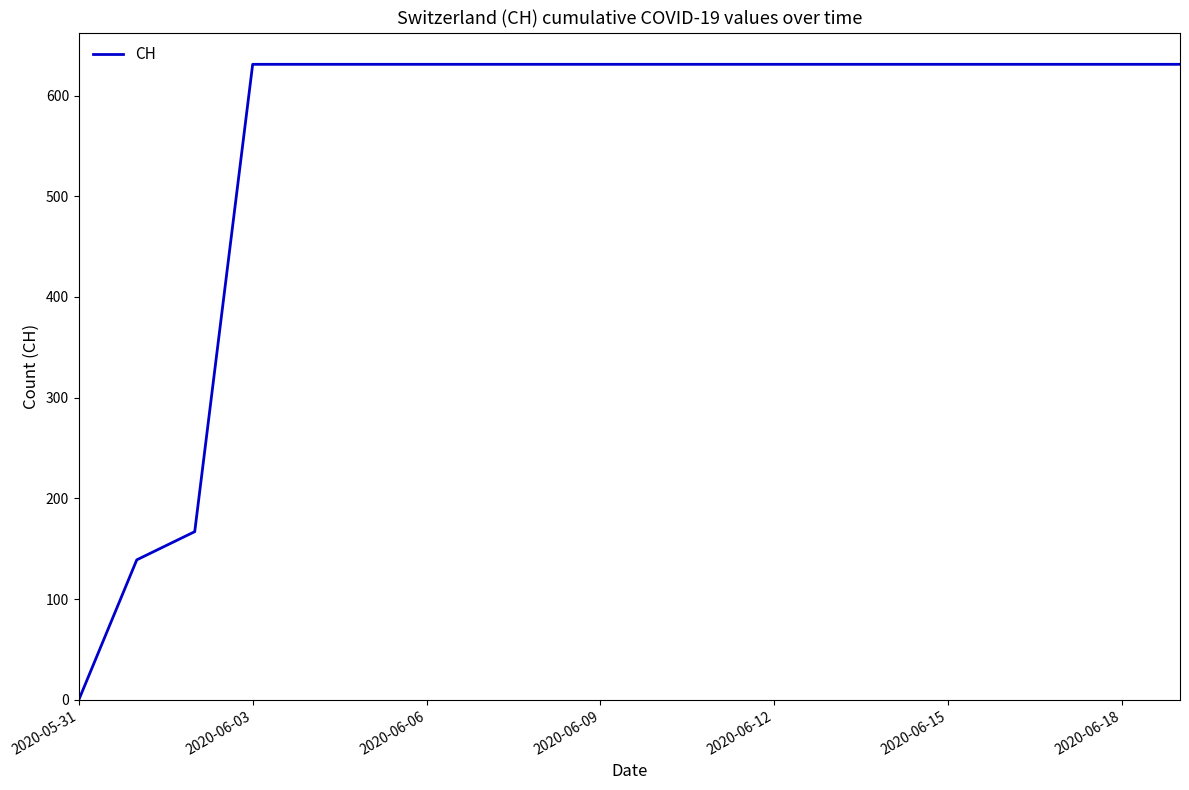

What is the difference between the maximum and minimum values?

631